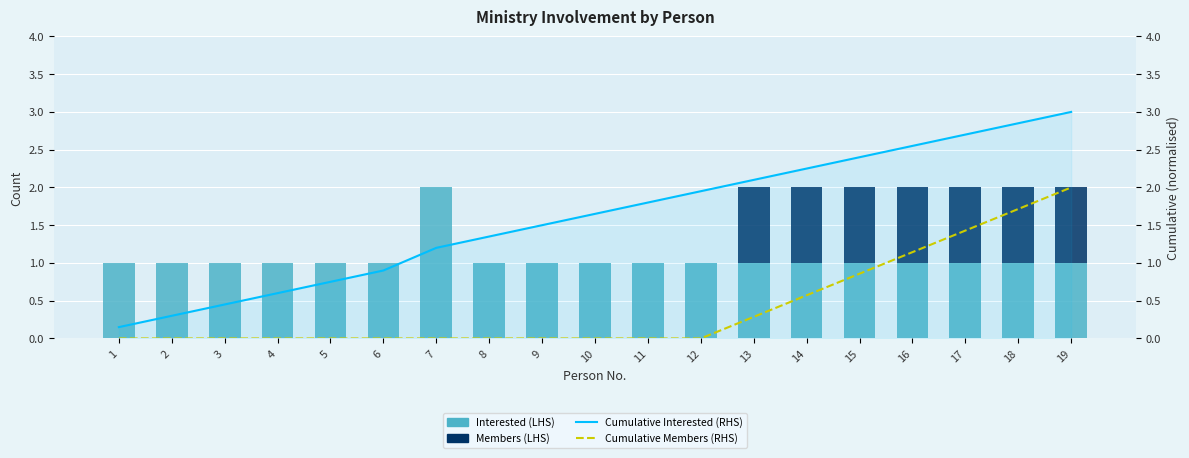

What is the value of the Cumulative Members (RHS) bar at the 15th from the left?

0.9